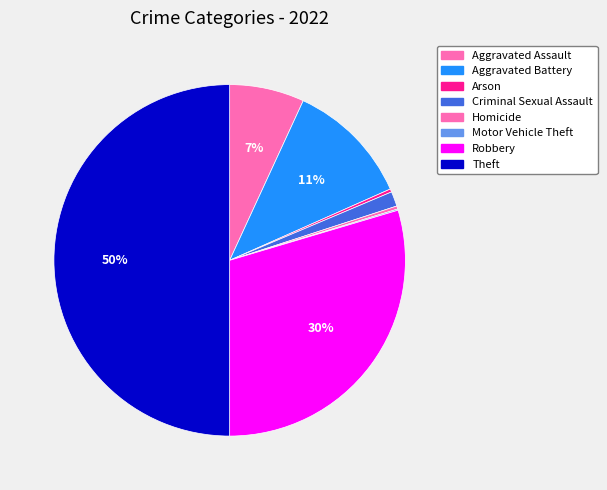

Count the number of slices in the pie.

8